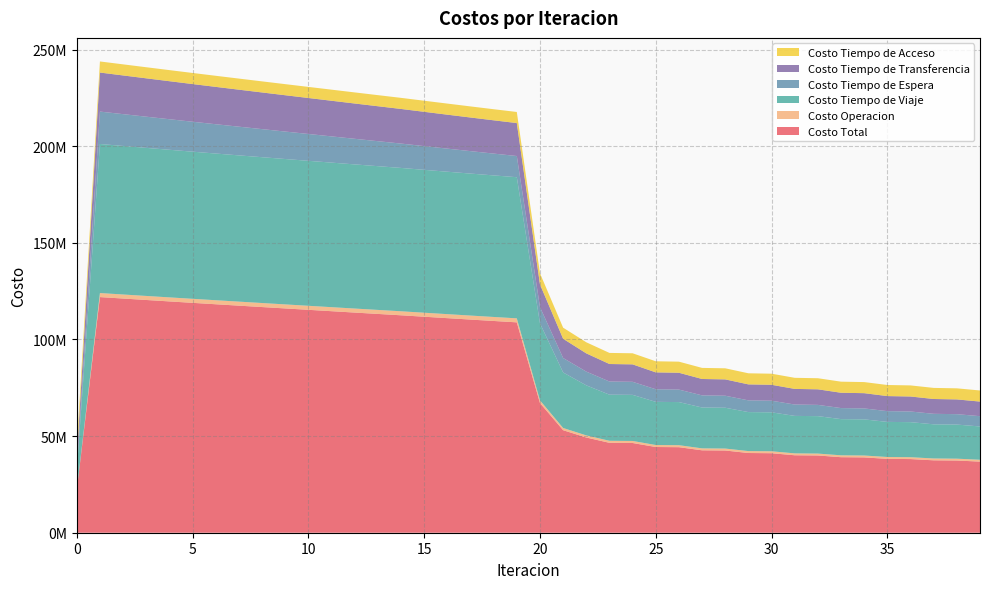

Reading right to left, extract all data points from this chart.

Costo Total: 36793973.7	37352600.0	37460995.5	38106784.8	38214812.5	38968144.6	39075610.0	39964702.8	40071219.9	41136140.6	41241095.2	42533242.1	42635912.7	44249411.2	44347865.1	46419200.5	46511278.0	49262364.9	53041844.5	67108460.8	108839469.3	109553114.7	110277767.0	111010459.9	111748925.4	112491349.0	113194513.2	113900484.8	114611731.5	115325836.6	116040196.5	116756807.6	117476562.1	118201270.0	118932020.2	119668707.4	120412137.7	121158702.5	121909040.3	22113303.8
Costo Operacion: 950485.7	957483.8	956471.4	964529.8	963487.1	972908.1	971828.2	983033.1	981907.1	995481.8	994297.7	1011007.8	1009748.0	1031029.6	1029672.7	1057671.7	1056177.9	1094228.1	1148517.5	1377653.4	2069628.4	2071221.7	2072795.4	2074354.6	2075903.8	2077446.9	2078517.3	2079590.2	2080665.3	2081742.6	2082821.8	2083903.0	2084986.1	2086070.9	2087157.7	2088246.3	2089337.0	2090429.7	2091524.5	0.0
Costo Tiempo de Viaje: 17231025.9	17641903.1	17662917.4	18134601.3	18154971.9	18702541.9	18722183.6	19366731.8	19385378.7	20157537.1	20174722.6	21115034.7	21130277.9	22309871.1	22321427.0	23846068.3	23852234.4	25889673.3	28725409.1	39859816.3	73023940.8	73234506.1	73455957.2	73685356.6	73920460.8	74159476.3	74364753.4	74572784.5	74786072.6	75002235.9	75218706.2	75437516.9	75659599.3	75886806.3	76120274.1	76359951.9	76606708.5	76857009.9	77111584.5	9710264.9
Costo Tiempo de Espera: 5319565.7	5381116.3	5439402.2	5513073.9	5571693.9	5659579.8	5718503.4	5823358.8	5882558.2	6007919.6	6067363.9	6218611.2	6278349.6	6462737.3	6522642.2	6750894.4	6810864.5	7103775.8	7476119.9	8386874.9	10956302.6	11287642.7	11618273.9	11948372.2	12278084.7	12607539.7	12927745.9	13247930.5	13568109.9	13888300.7	14208519.6	14528783.8	14849111.9	15169523.7	15490041.5	15810690.8	16131500.8	16452506.4	16773749.8	1677375.0
Costo Tiempo de Transferencia: 7556997.8	7636198.1	7666305.8	7758681.1	7788760.9	7897216.2	7927196.1	8055680.4	8085477.2	8239303.4	8268812.3	8452689.8	8481638.5	8709874.5	8738224.6	9028667.5	9056102.6	9438789.1	9955899.4	11748217.5	17053699.0	17223845.4	17394841.8	17566477.9	17738577.5	17910987.5	18087597.9	18264281.1	18440985.1	18617658.8	18794250.2	18970705.2	19146966.2	19322970.5	19498648.2	19673919.8	19848692.8	20022857.9	20196282.8	4989765.3
Costo Tiempo de Acceso: 5735898.6	5735898.6	5735898.6	5735898.6	5735898.6	5735898.6	5735898.6	5735898.6	5735898.6	5735898.6	5735898.6	5735898.6	5735898.6	5735898.6	5735898.6	5735898.6	5735898.6	5735898.6	5735898.6	5735898.6	5735898.6	5735898.6	5735898.6	5735898.6	5735898.6	5735898.6	5735898.6	5735898.6	5735898.6	5735898.6	5735898.6	5735898.6	5735898.6	5735898.6	5735898.6	5735898.6	5735898.6	5735898.6	5735898.6	5735898.6